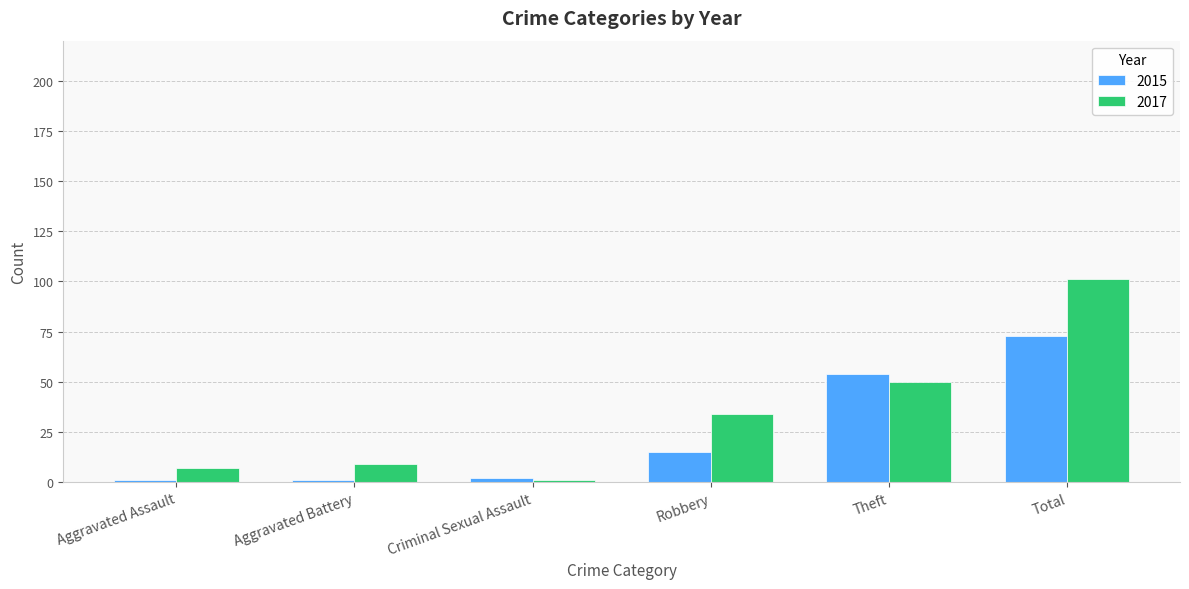

How many groups of bars are there?

6